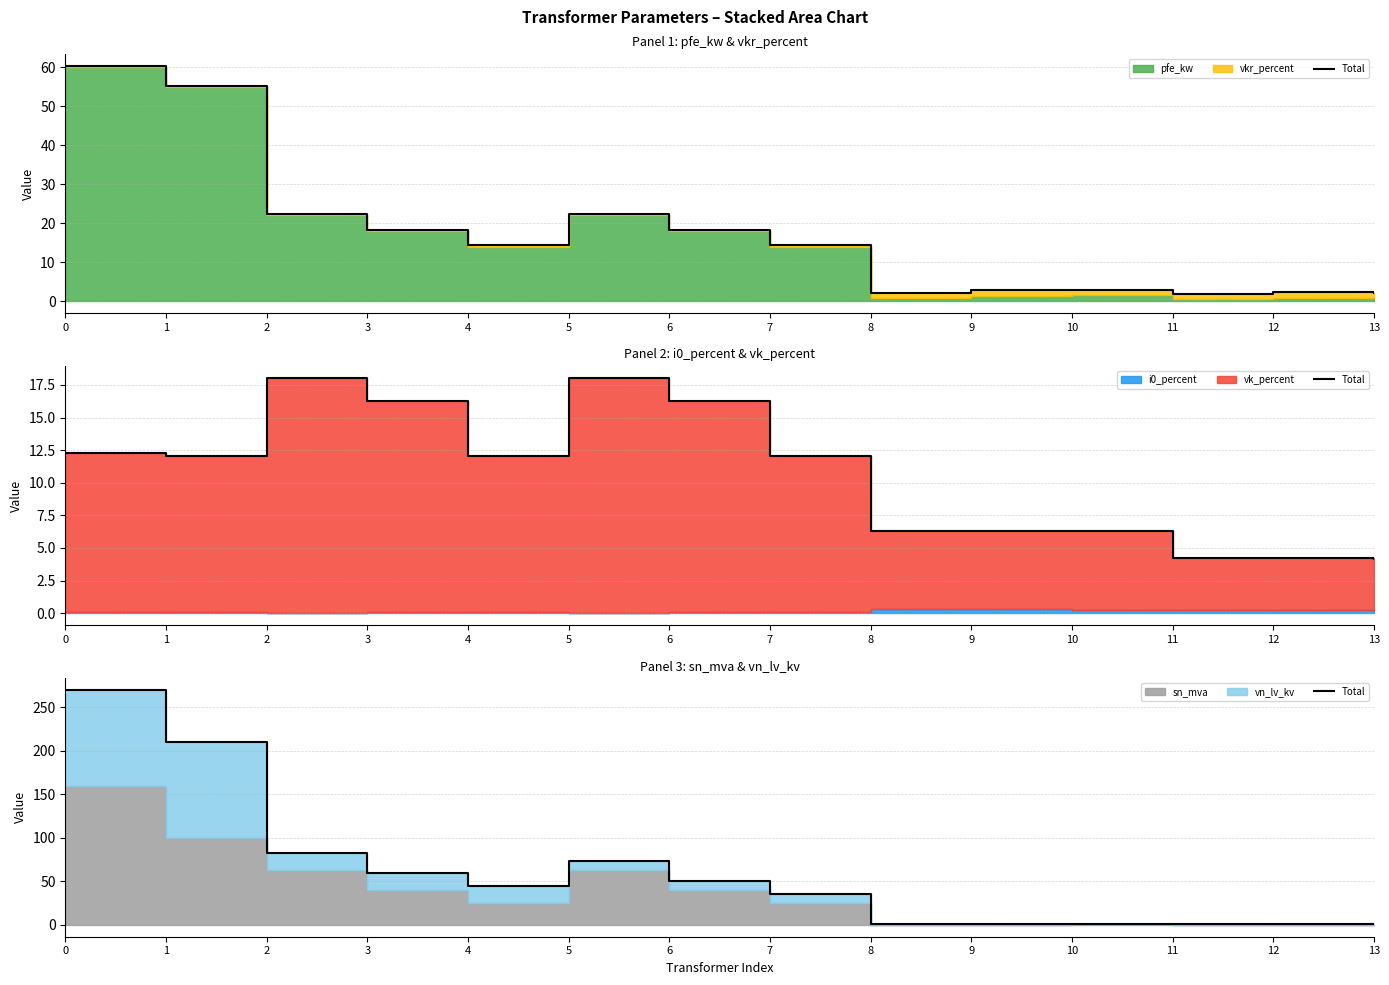

How many points are higher than both their immediate neighbors (excluding endpoints)?

2